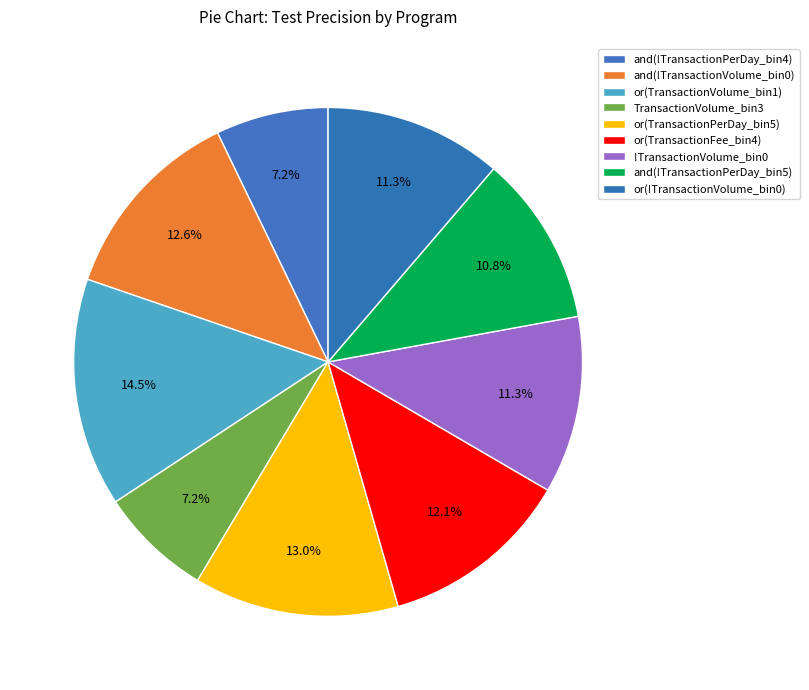

How many slices are in this pie chart?

9